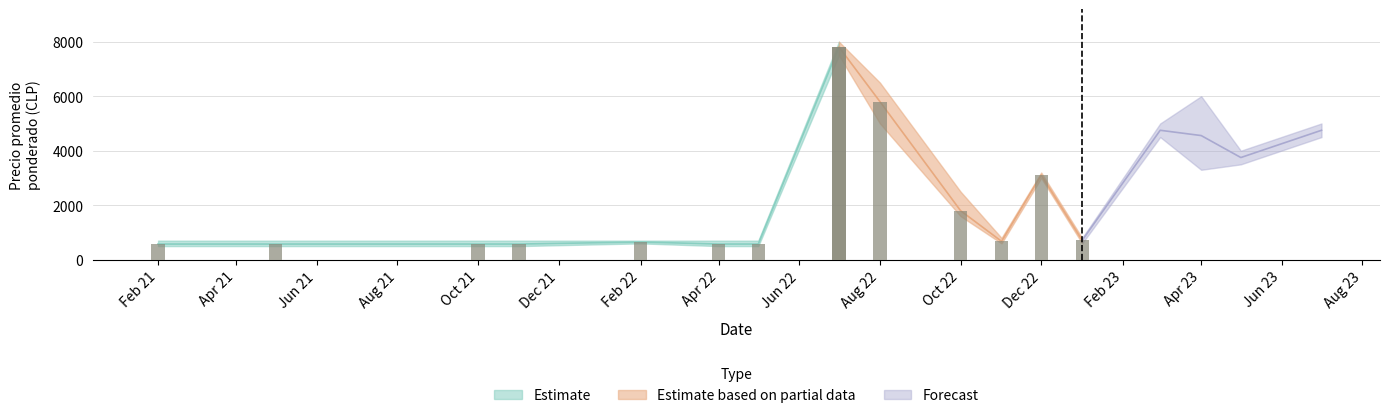

Which category has the lowest value in the Precio promedio ponderado series?

2021-02